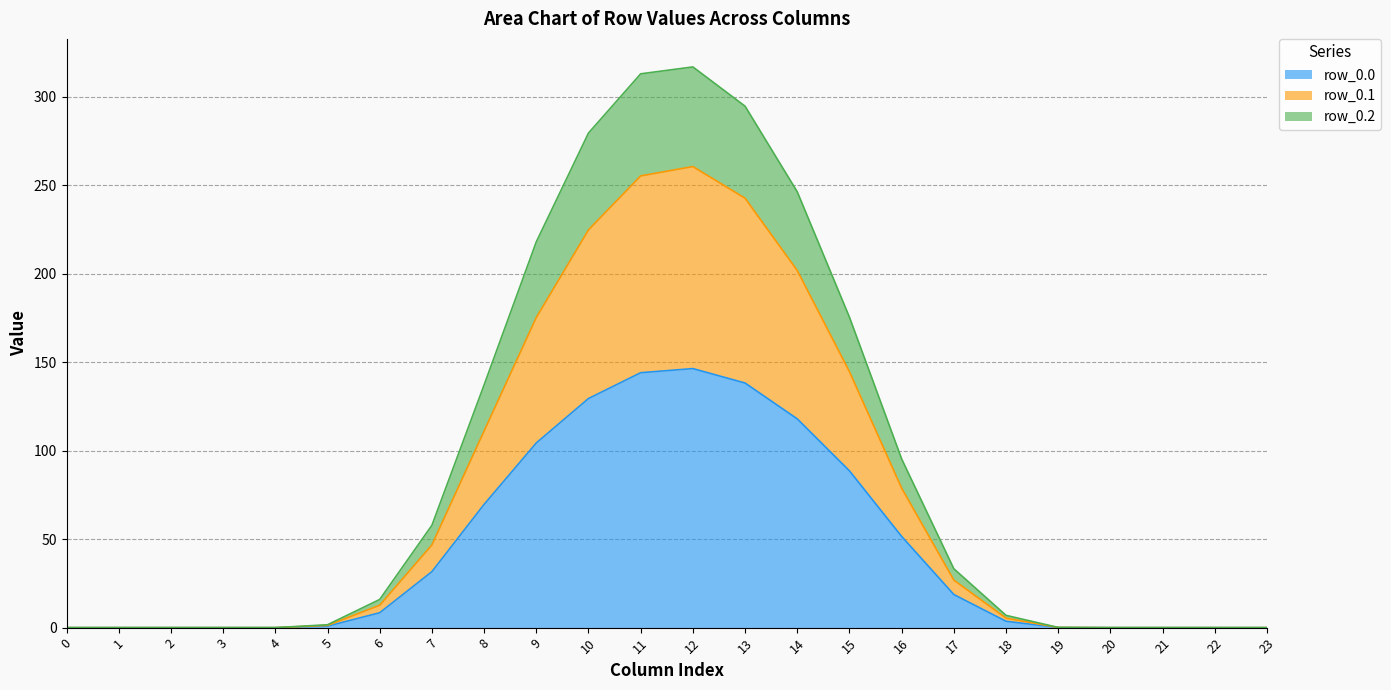

True or false: row_0.1 and row_0.0 intersect in this chart.

False